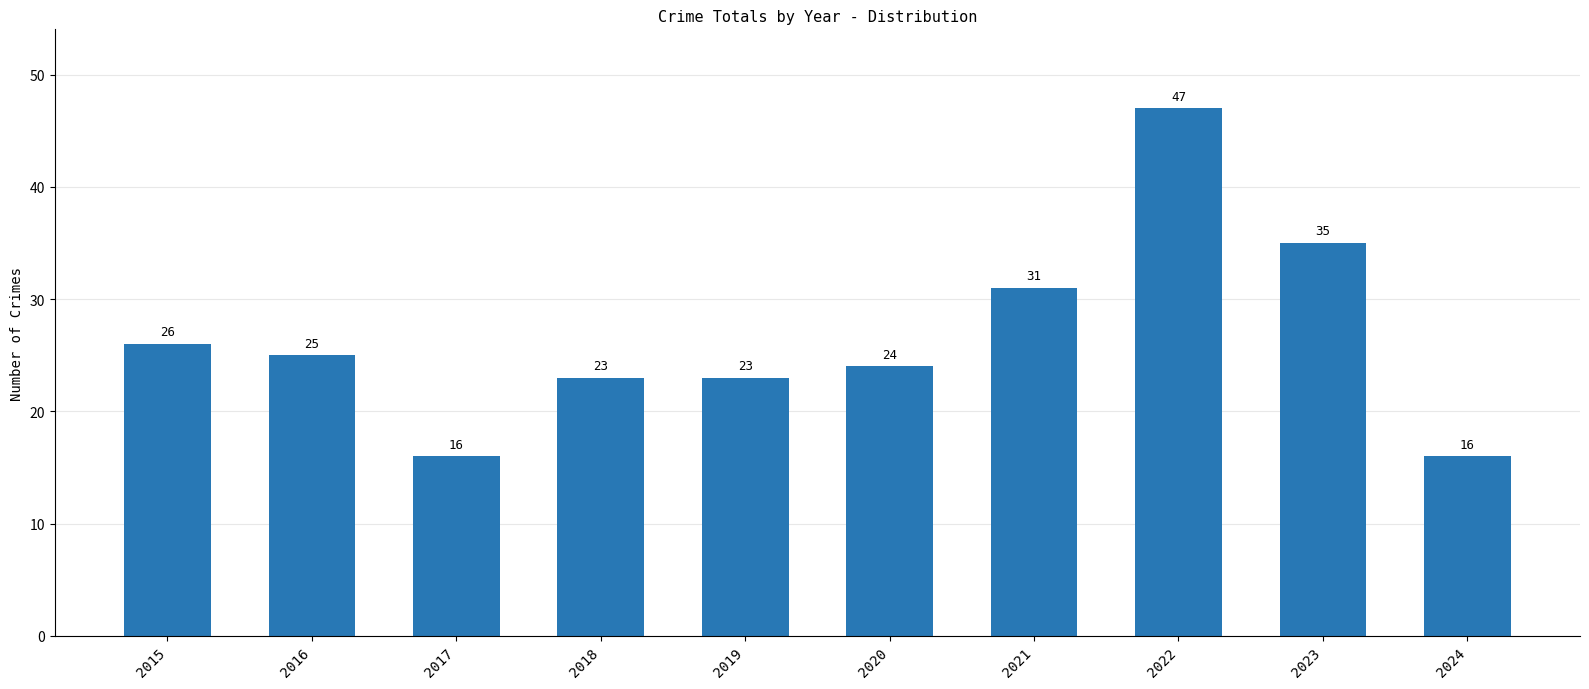

What is the minimum value shown in the chart?

16